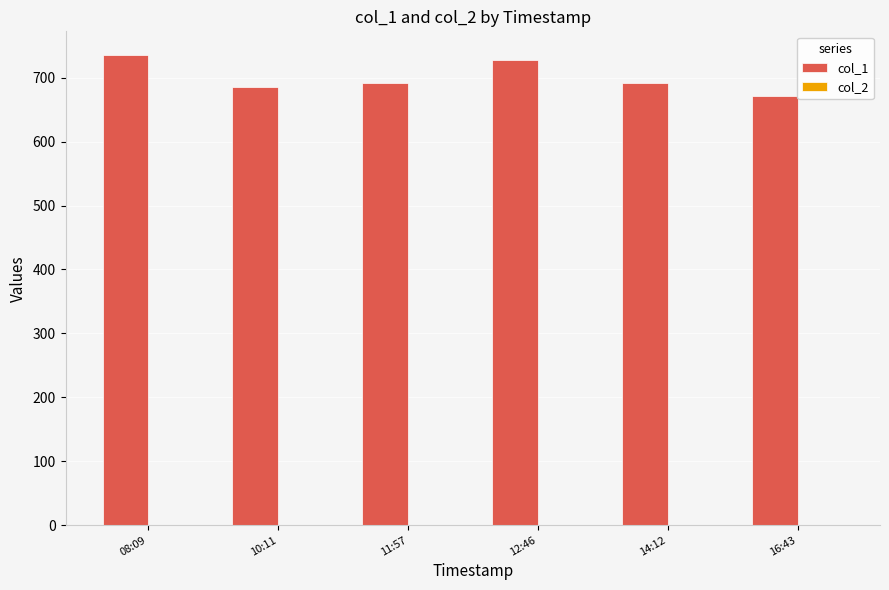

Which category has the highest value across all series?

08:09